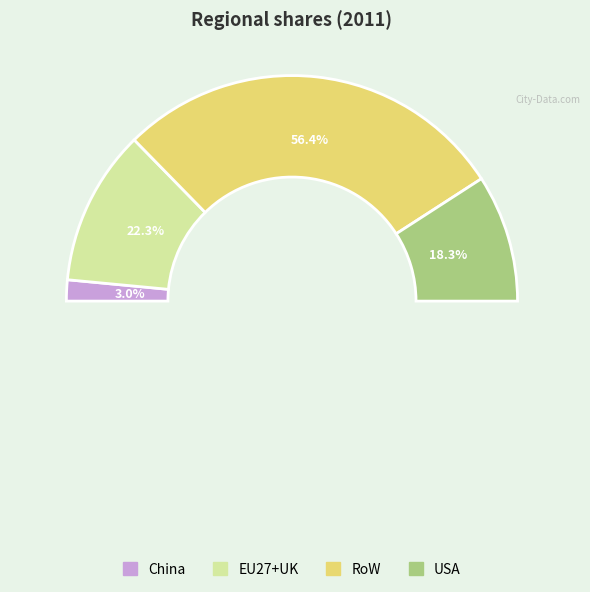

How many segments does this pie chart have?

4